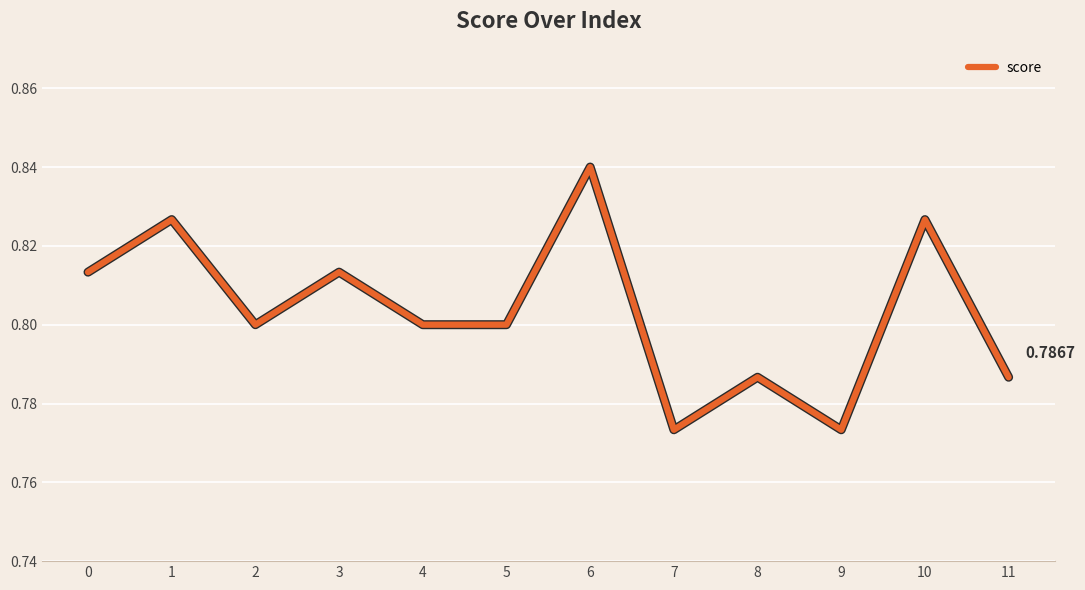

How many lines are shown in the chart?

1